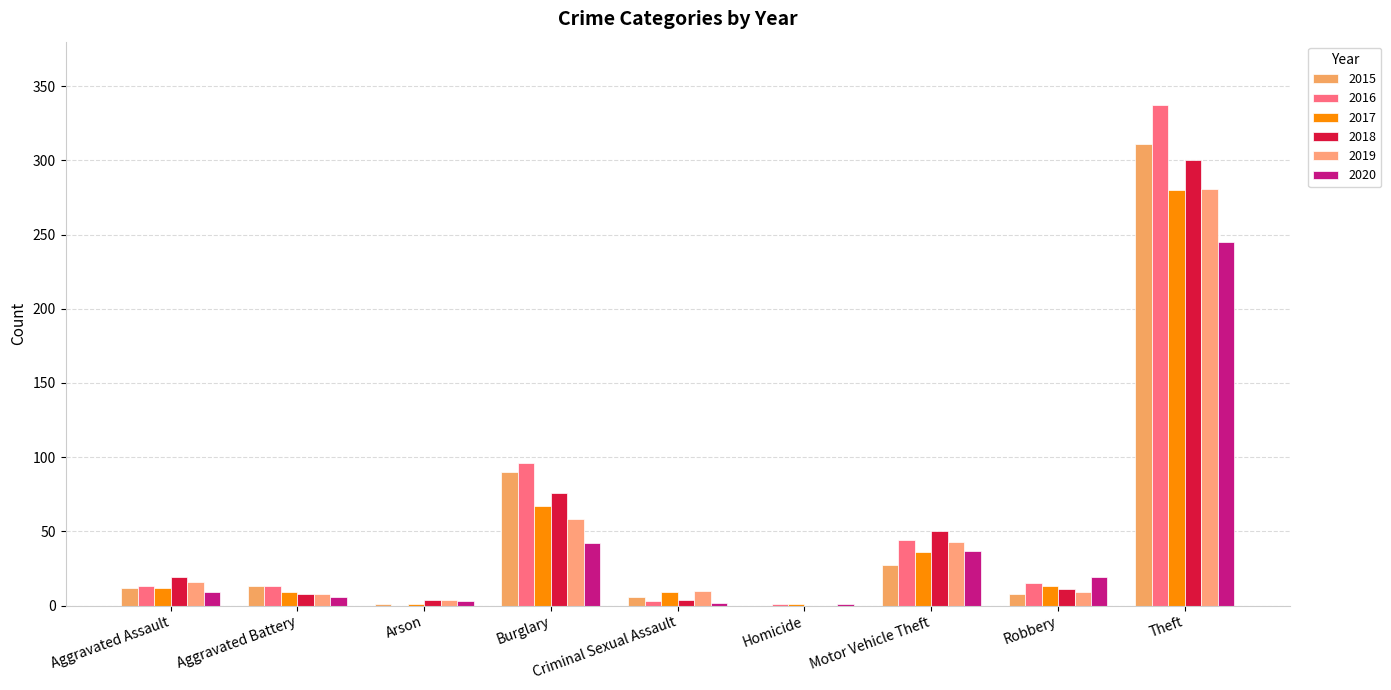

True or false: 2018 has a value of 19 at Aggravated Assault.

True